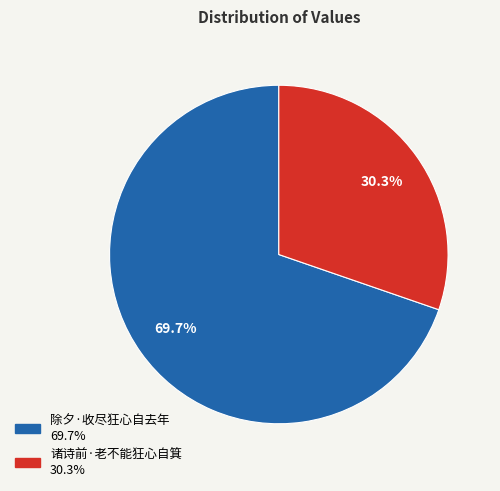

How many slices are in this pie chart?

2